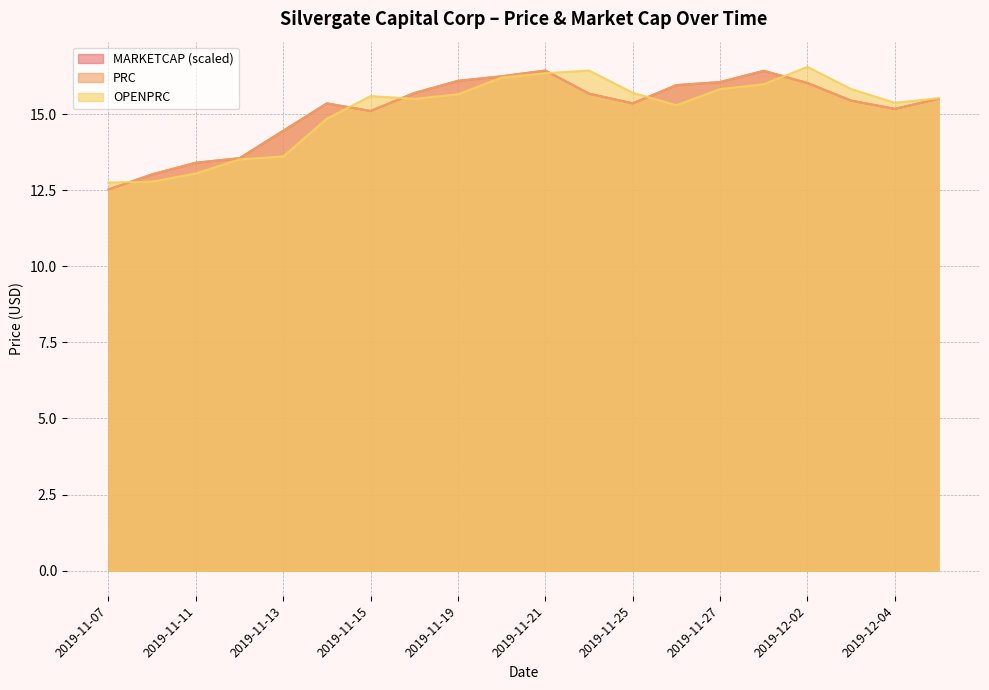

What is the average value of the MARKETCAP series?

15.2